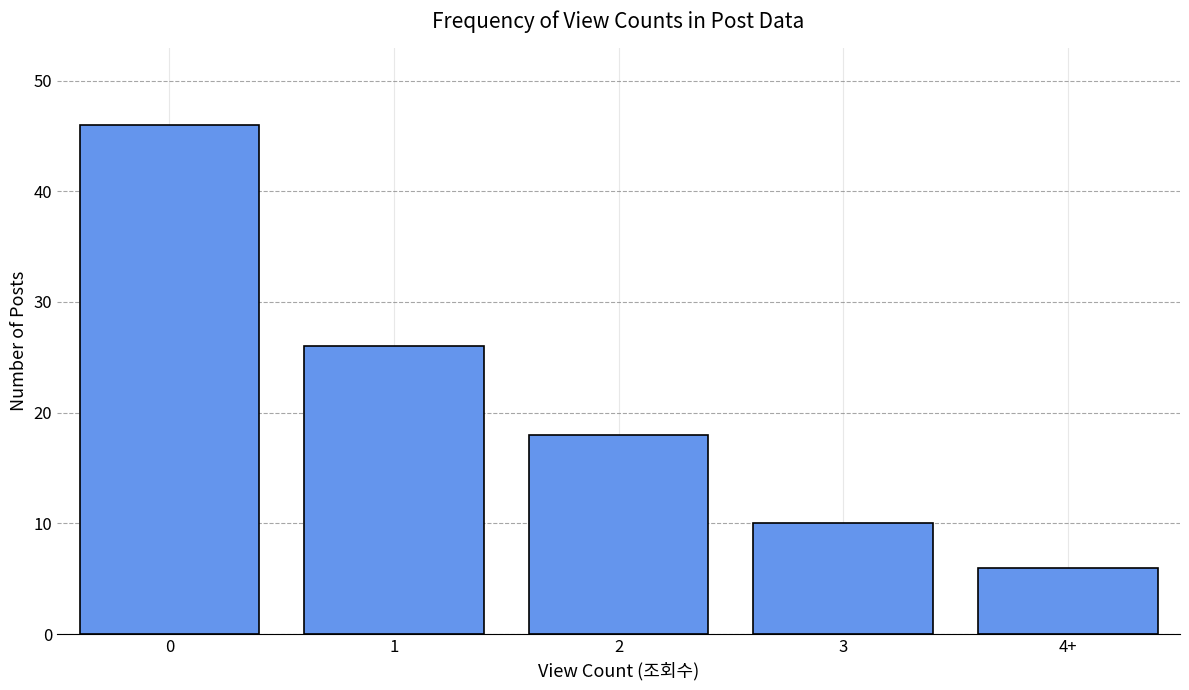

What is the value of the 5th bar from the left?

6